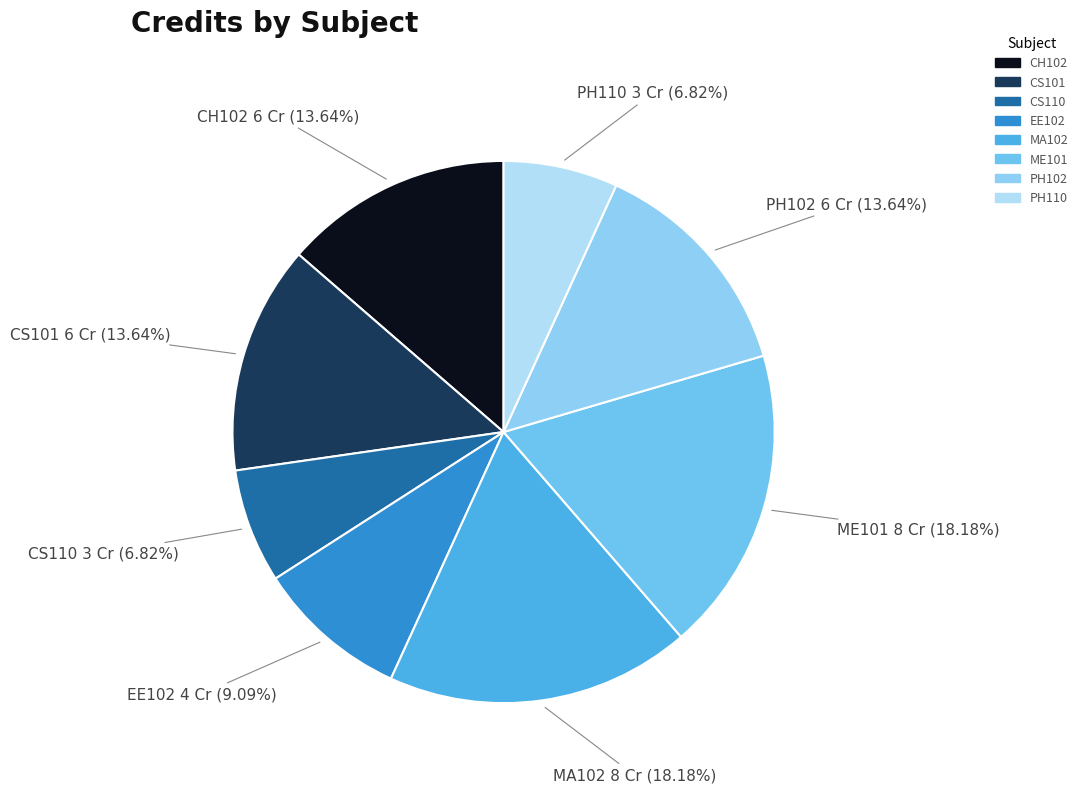

To the nearest percent, what is the difference between the largest and smallest slice percentages?

11%